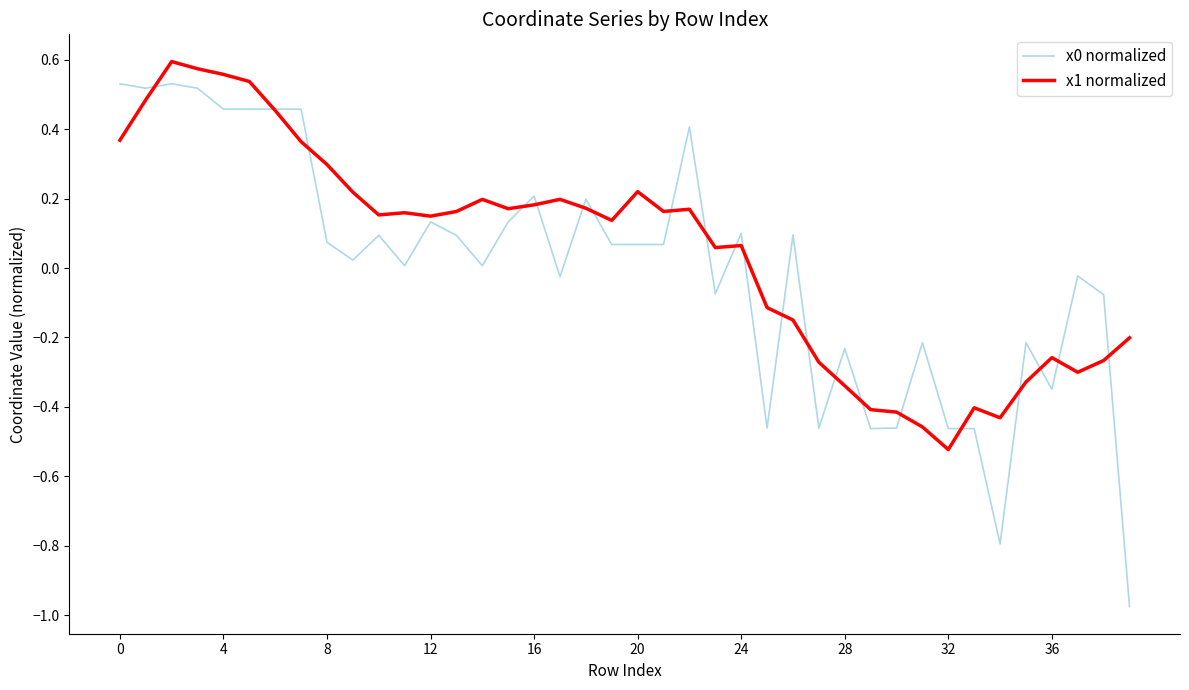

Reading left to right, extract all data points from this chart.

x0 normalized: 0.5	0.5	0.5	0.5	0.5	0.5	0.5	0.5	0.1	0.0	0.1	0.0	0.1	0.1	0.0	0.1	0.2	-0.0	0.2	0.1	0.1	0.1	0.4	-0.1	0.1	-0.5	0.1	-0.5	-0.2	-0.5	-0.5	-0.2	-0.5	-0.5	-0.8	-0.2	-0.3	-0.0	-0.1	-1.0
x1 normalized: 0.4	0.5	0.6	0.6	0.6	0.5	0.5	0.4	0.3	0.2	0.2	0.2	0.1	0.2	0.2	0.2	0.2	0.2	0.2	0.1	0.2	0.2	0.2	0.1	0.1	-0.1	-0.1	-0.3	-0.3	-0.4	-0.4	-0.5	-0.5	-0.4	-0.4	-0.3	-0.3	-0.3	-0.3	-0.2